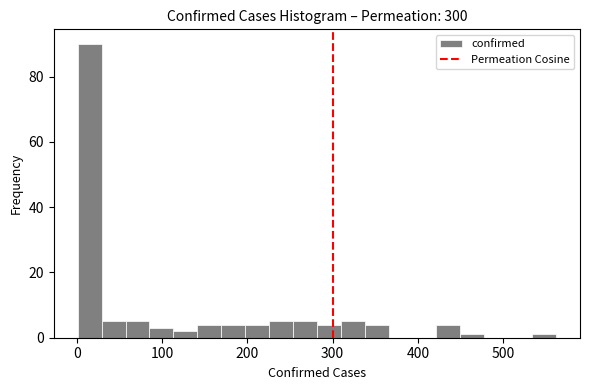

Around what value on the x-axis is the tallest bar? Give the approximate position of its centre, as read against the axis.

20